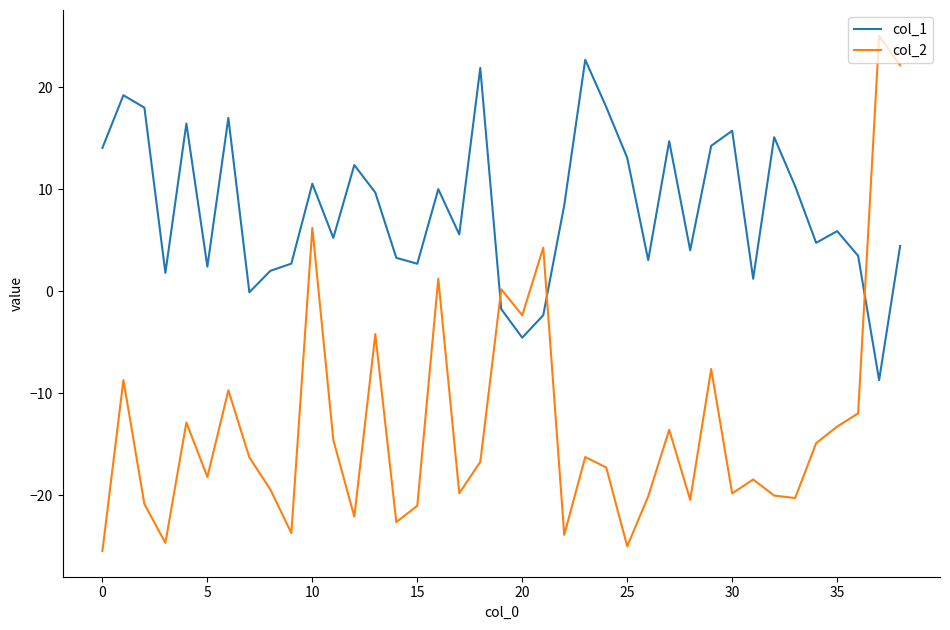

After their last crossing, which series has the higher values: col_2 or col_1?

col_2